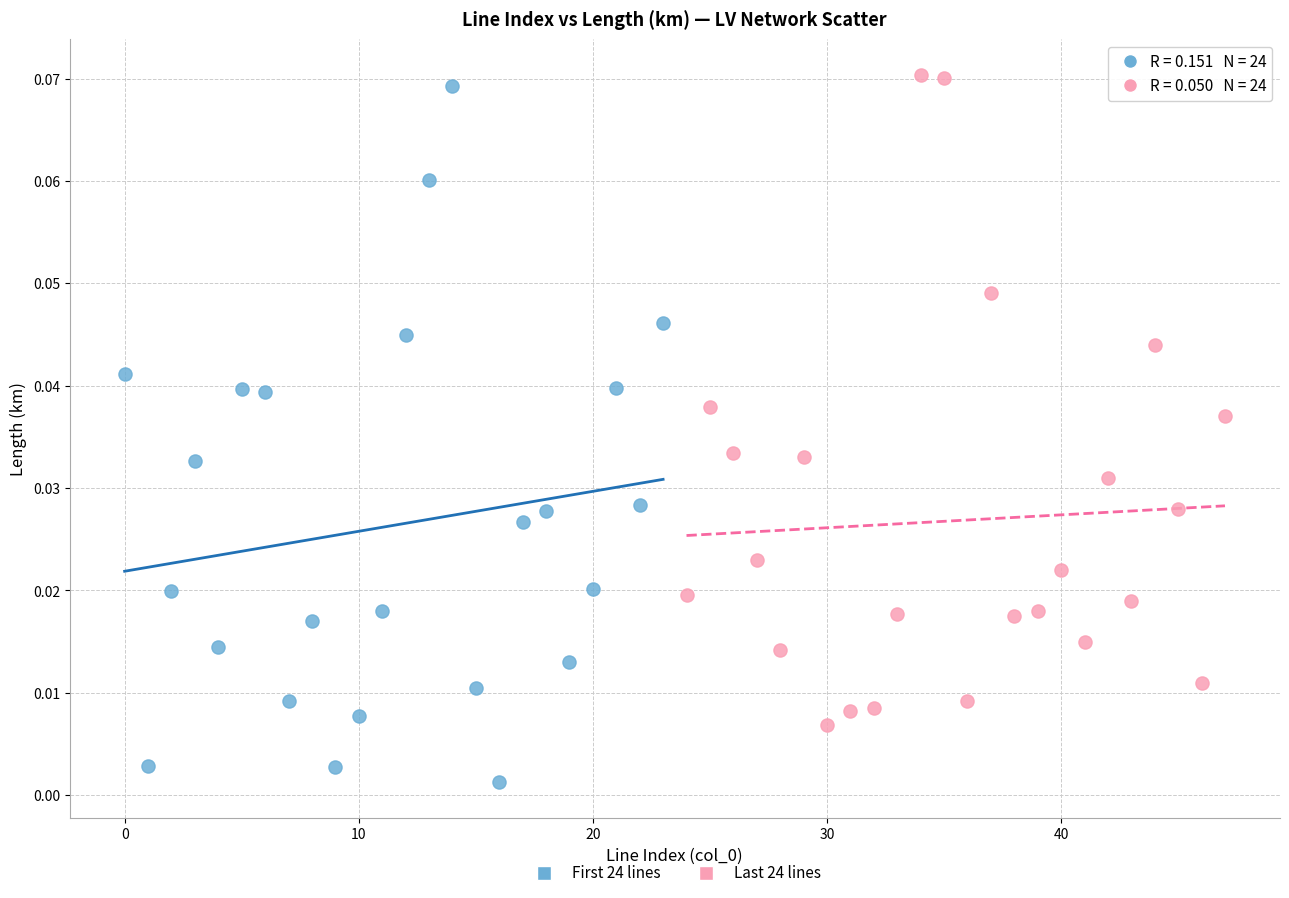

Which series contains the highest Y value?

Last 24 lines